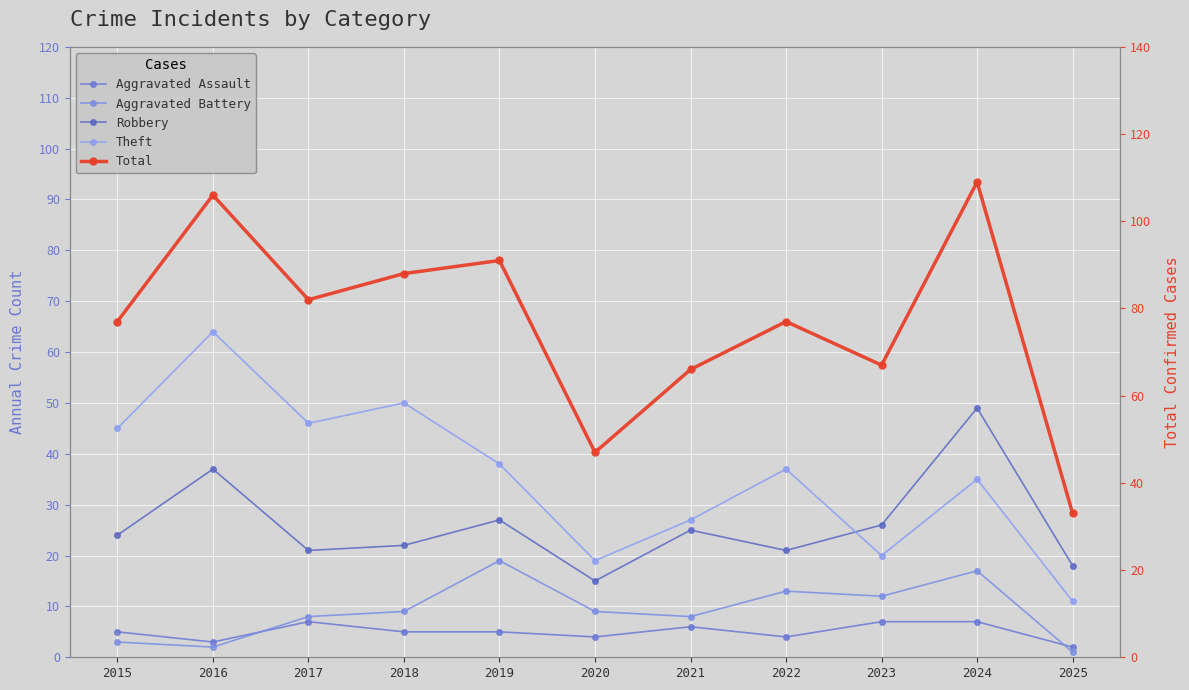

Between 2015 and 2025, which is larger?

2015